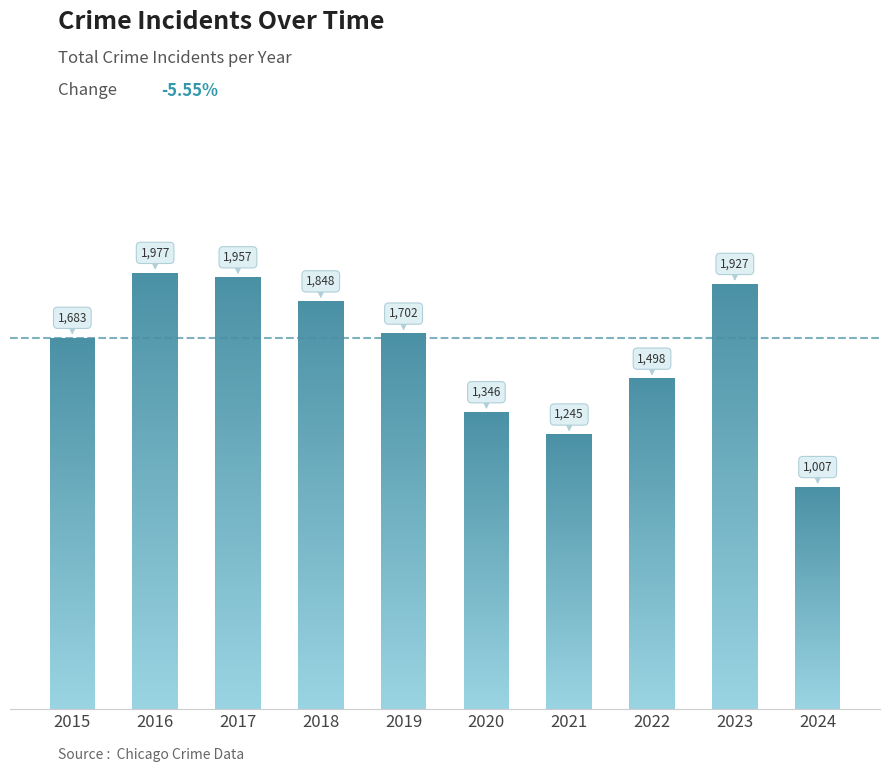

Rank the categories by value from highest to lowest.

2016, 2017, 2023, 2018, 2019, 2015, 2022, 2020, 2021, 2024